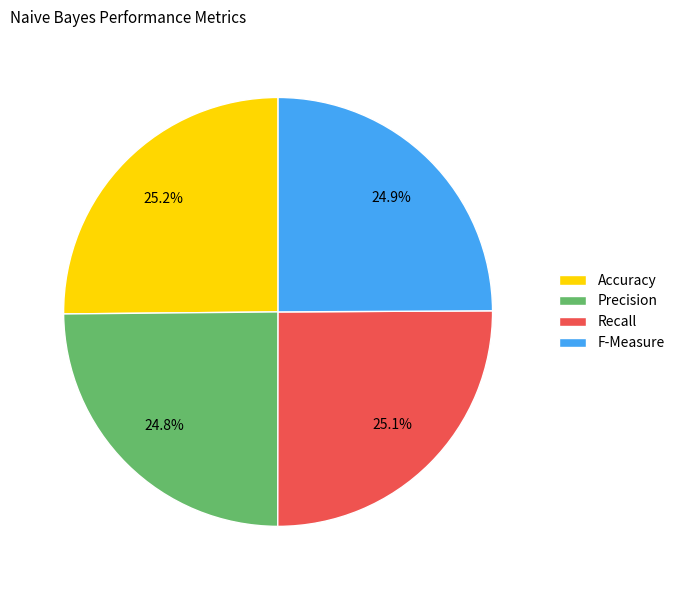

What percentage is NOT represented by Precision?

75.2%